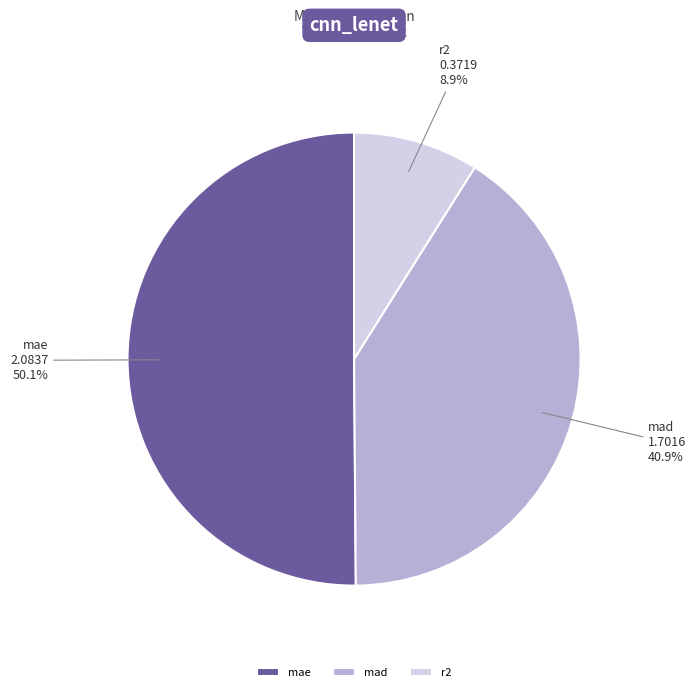

Approximately how many times larger is the value at mad compared to mae?

0.8